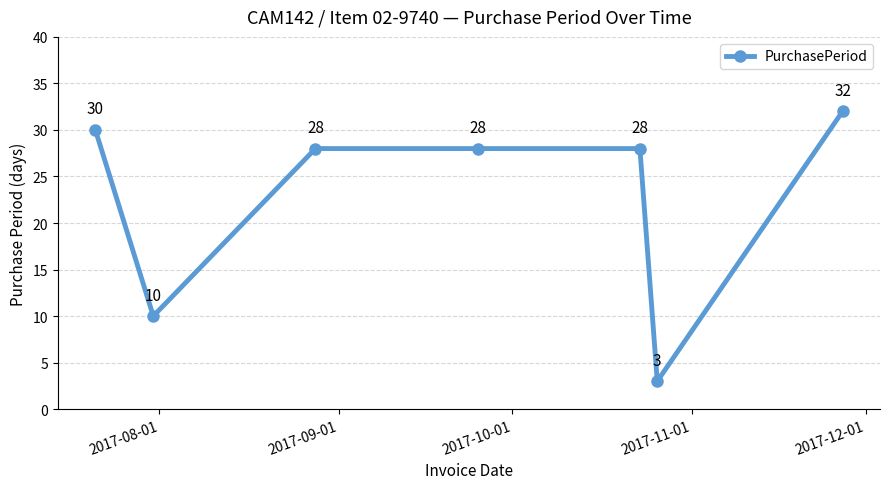

How many lines are shown in the chart?

1